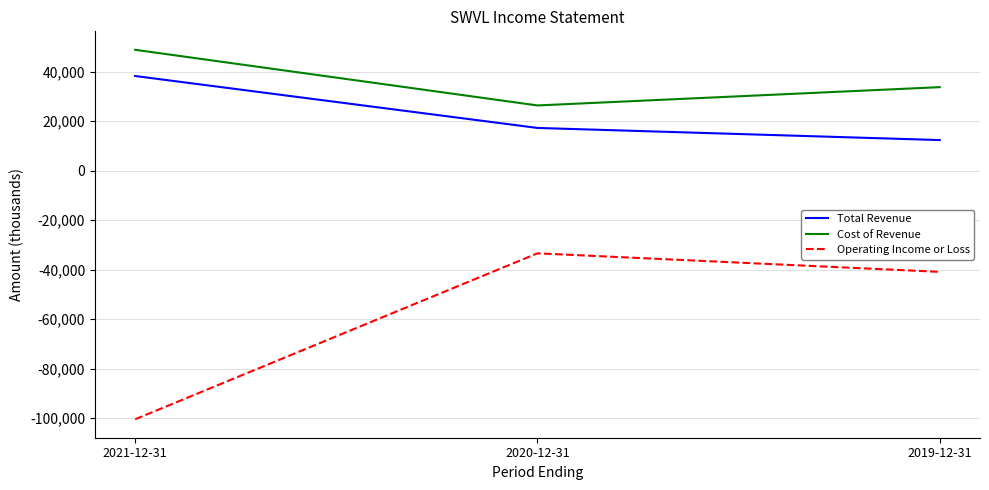

How many series are shown in this chart?

3